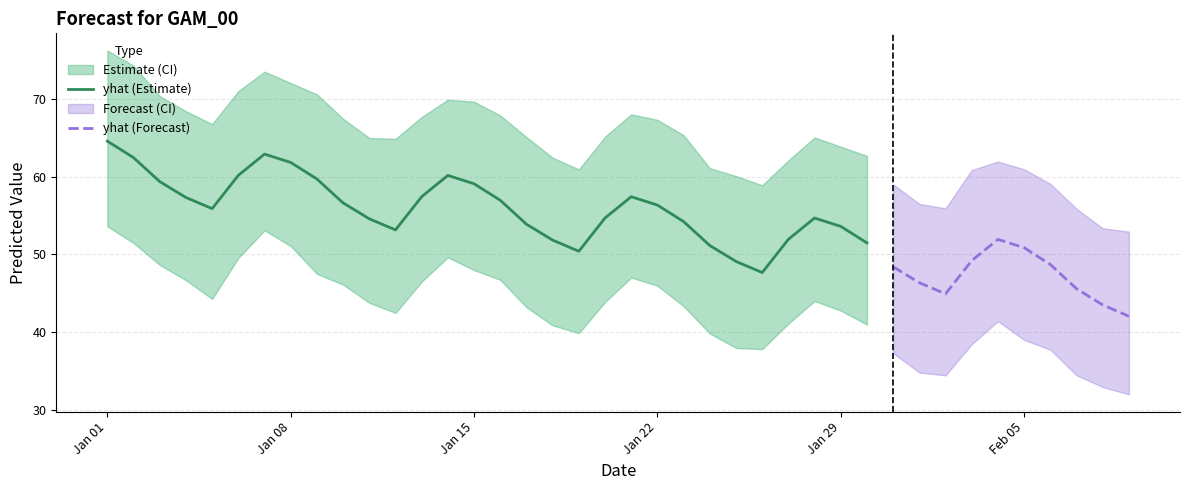

True or false: yhat has more than 2 interior local peaks.

True